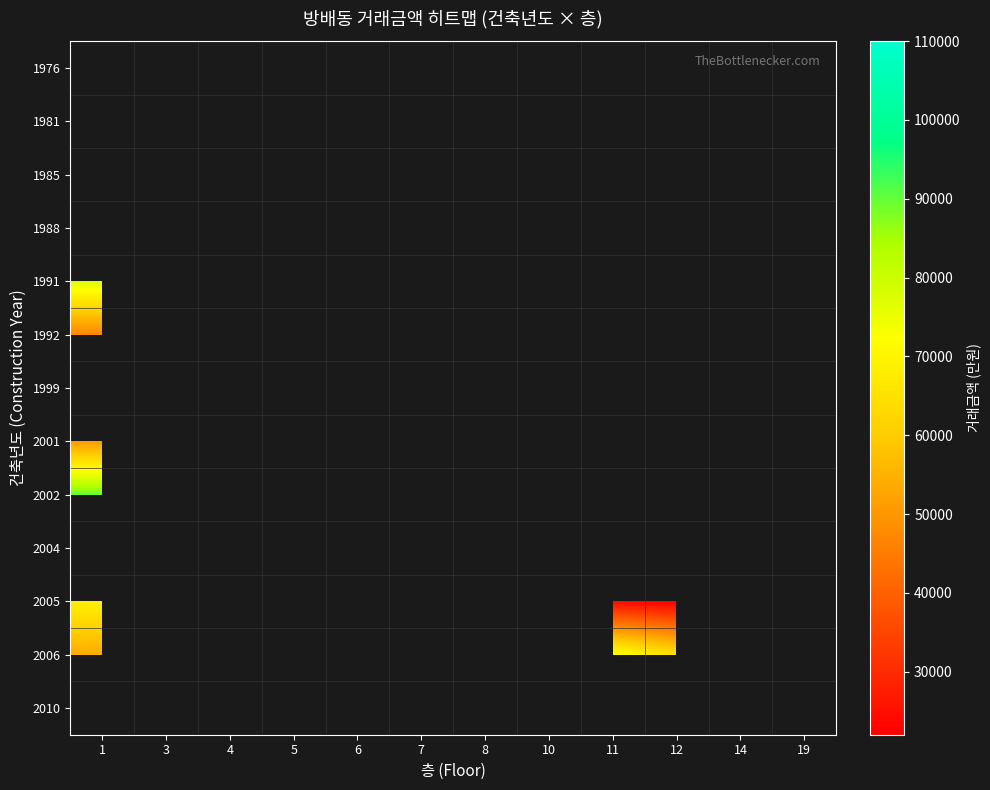

How many data points does each series have?

12